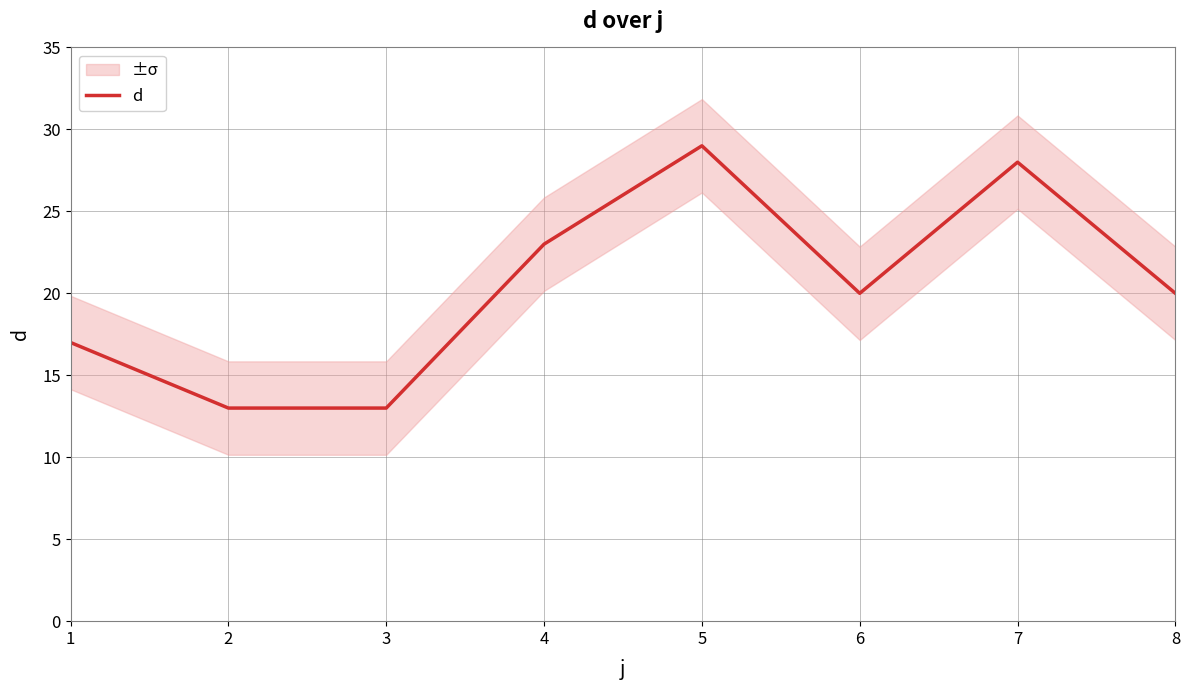

What is the sum of all values?

163